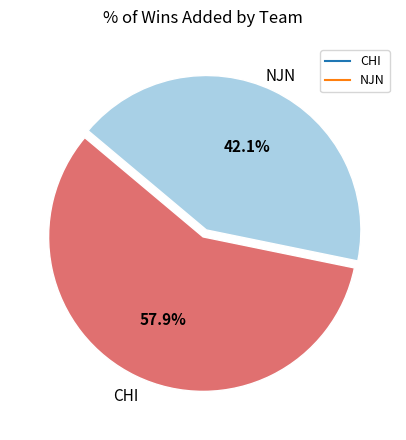

Rank the categories by value from lowest to highest.

NJN, CHI